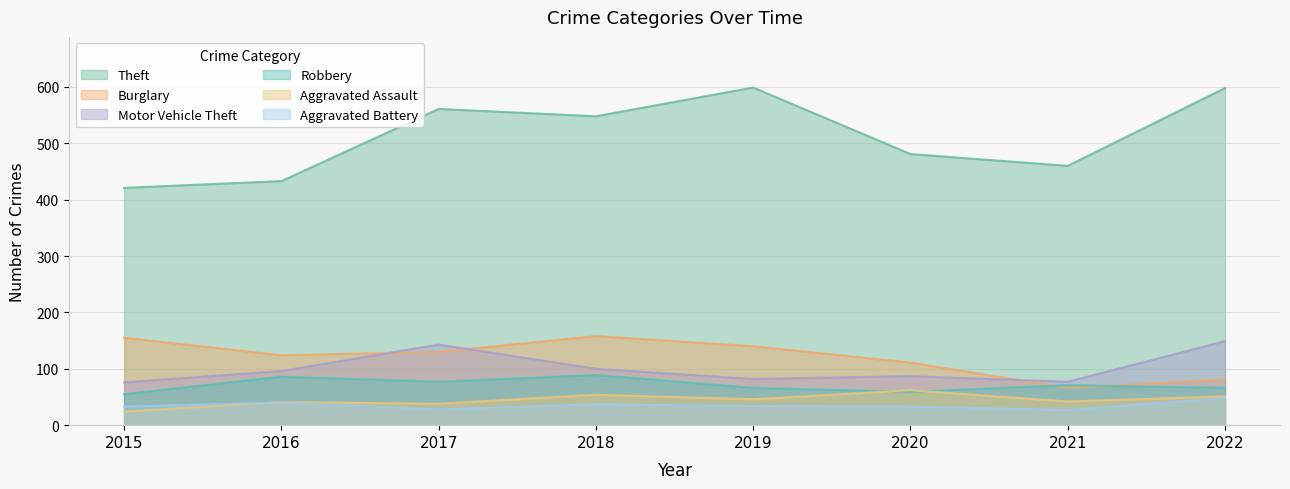

How many lines are shown in the chart?

6